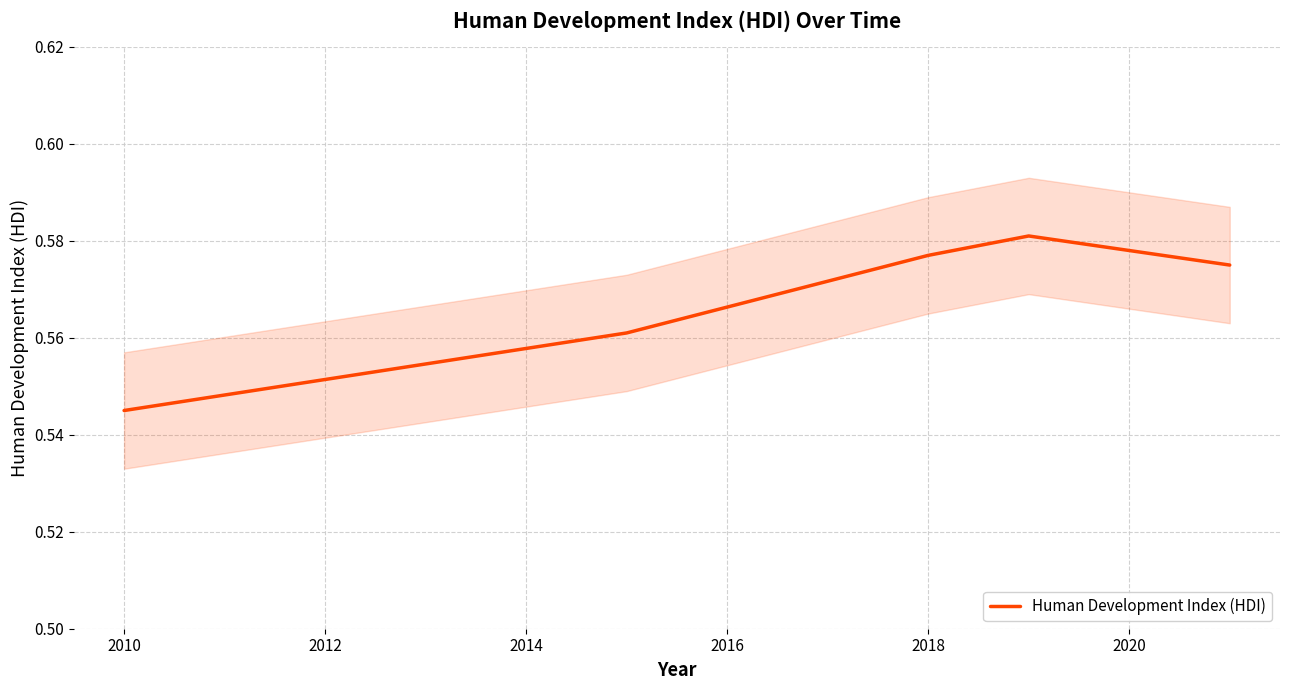

Where is the data nearest to the value 0?

2008